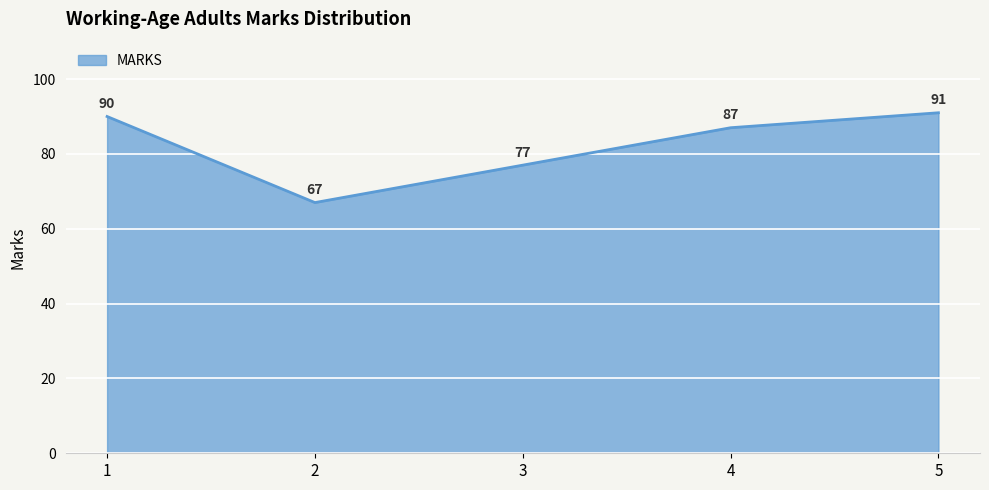

True or false: the data has more than 0 interior local peaks.

False